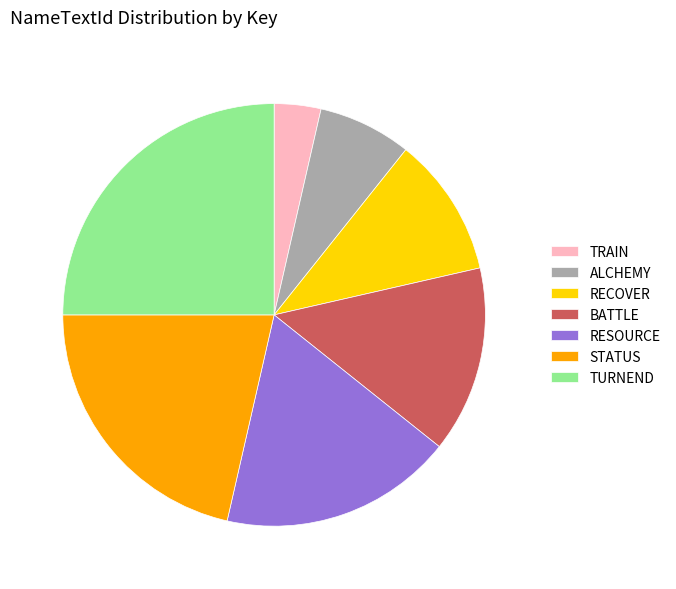

What is the smallest slice in the pie chart?

TRAIN